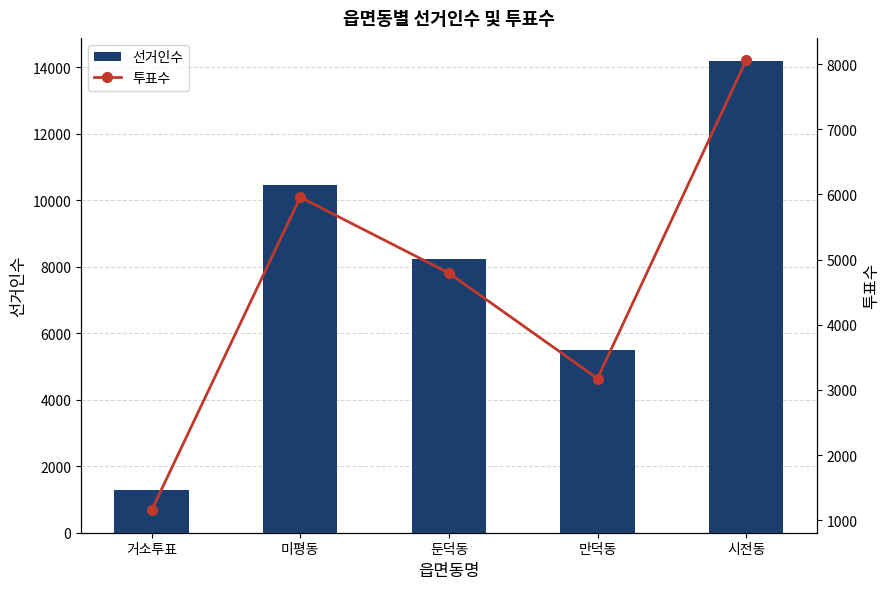

Between 만덕동 and 둔덕동, which is larger?

둔덕동